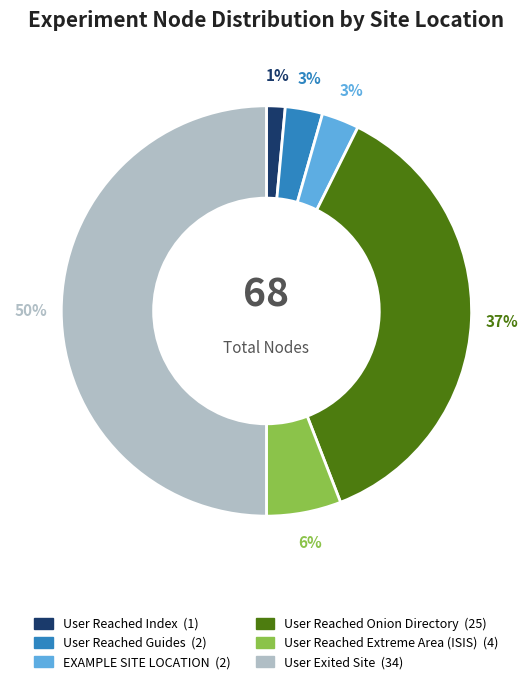

Which category has the smallest portion of the pie?

User Reached Index